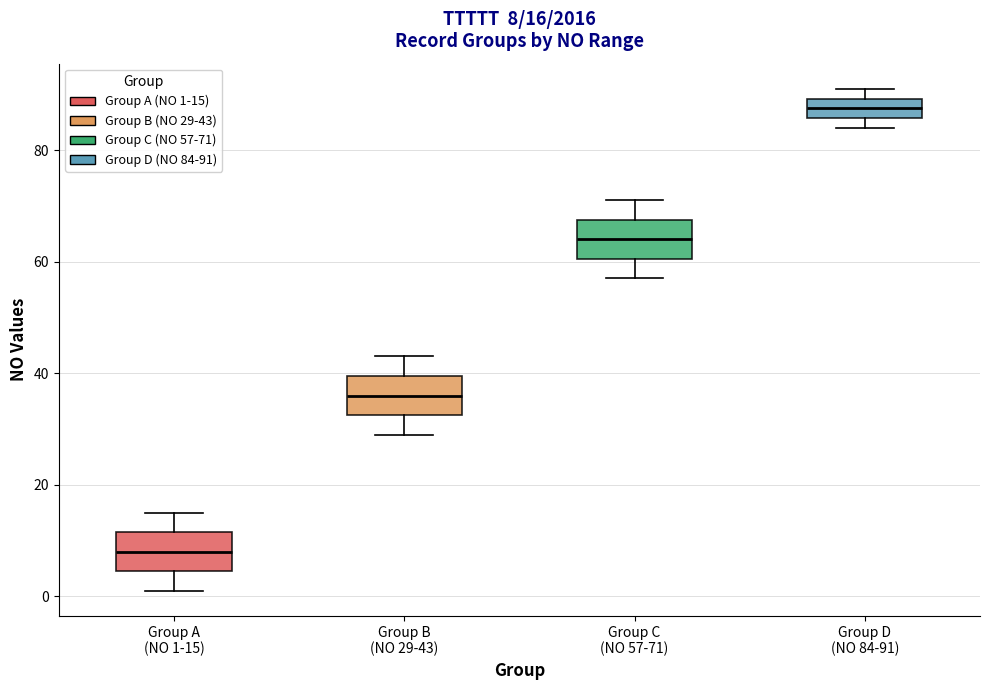

Which box's median line is the highest?

Group D (NO 84-91)